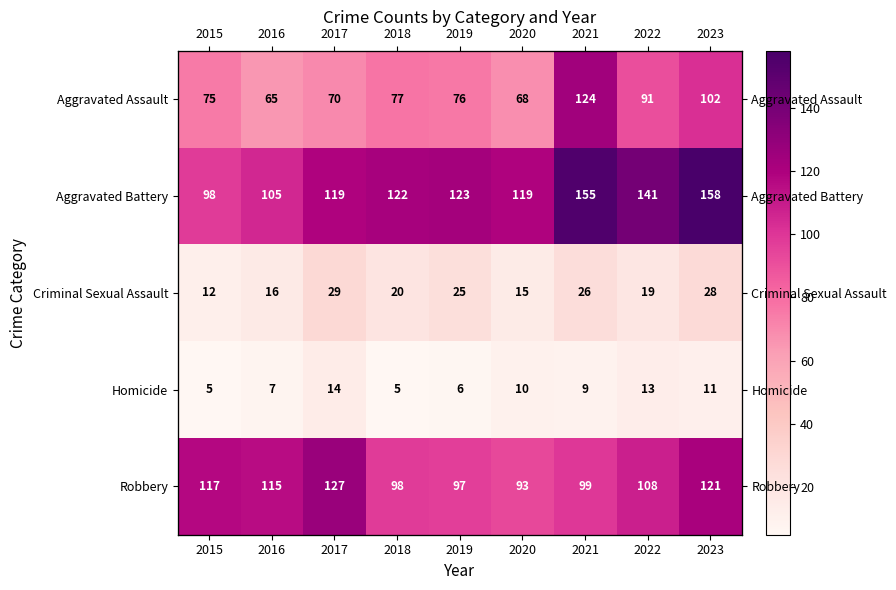

Rank the series by their maximum value, from highest to lowest.

Aggravated Battery, Robbery, Aggravated Assault, Criminal Sexual Assault, Homicide